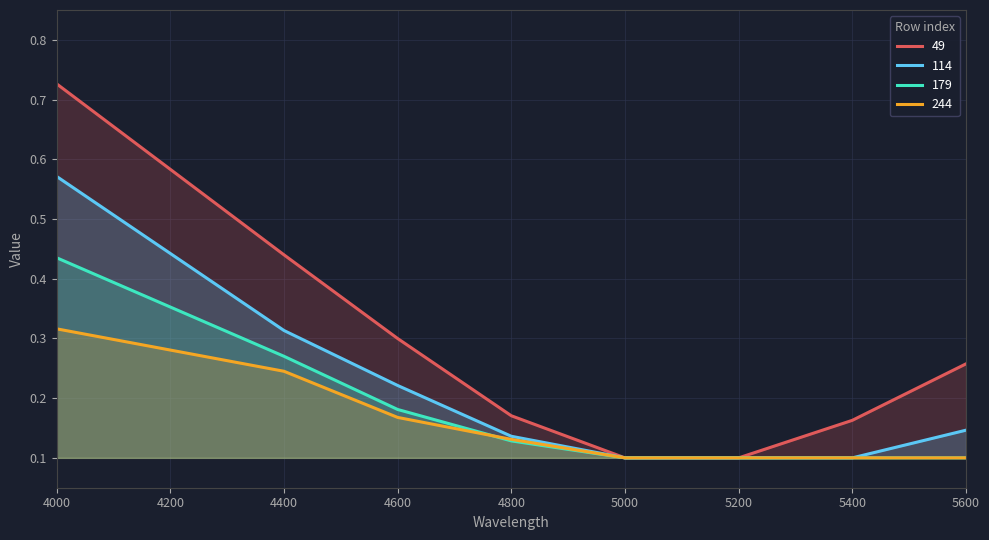

At which category is the sum across all series the highest?

4000